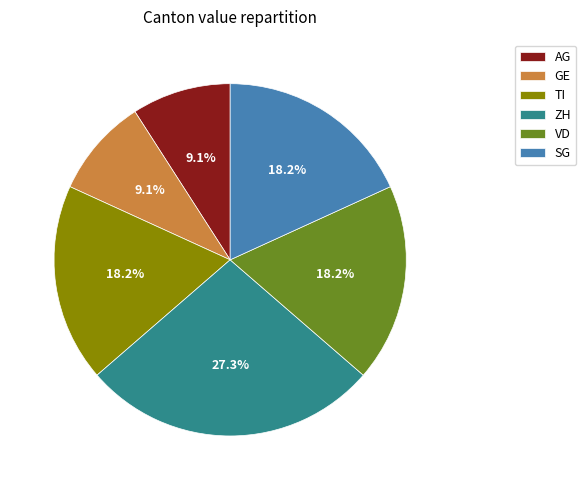

What is the largest slice in the pie chart?

ZH